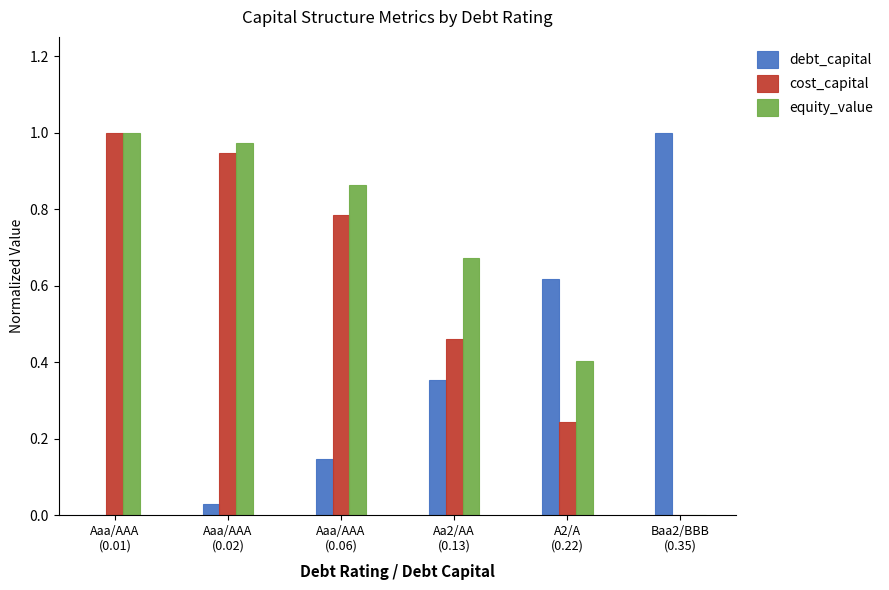

Are the bars horizontal?

No